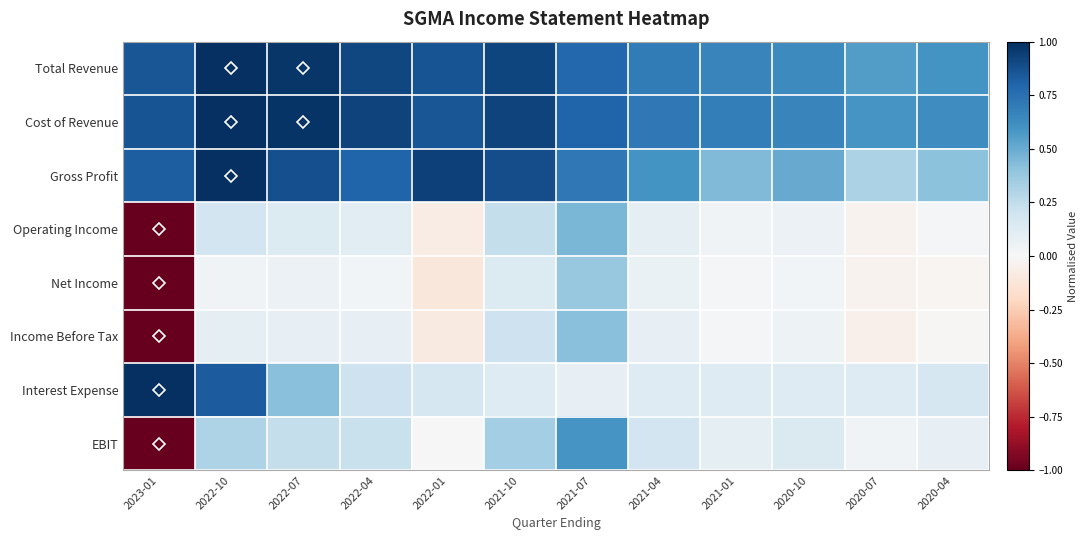

Reading right to left, extract all data points from this chart.

Total Revenue: 2020-04=0.6	2020-07=0.6	2020-10=0.6	2021-01=0.7	2021-04=0.7	2021-07=0.8	2021-10=0.9	2022-01=0.9	2022-04=0.9	2022-07=1.0	2022-10=1.0	2023-01=0.9
Cost of Revenue: 2020-04=0.6	2020-07=0.6	2020-10=0.7	2021-01=0.7	2021-04=0.7	2021-07=0.8	2021-10=0.9	2022-01=0.9	2022-04=0.9	2022-07=1.0	2022-10=1.0	2023-01=0.9
Gross Profit: 2020-04=0.4	2020-07=0.3	2020-10=0.5	2021-01=0.4	2021-04=0.6	2021-07=0.7	2021-10=0.9	2022-01=0.9	2022-04=0.8	2022-07=0.9	2022-10=1.0	2023-01=0.8
Operating Income: 2020-04=0.0	2020-07=-0.0	2020-10=0.1	2021-01=0.0	2021-04=0.1	2021-07=0.5	2021-10=0.2	2022-01=-0.1	2022-04=0.1	2022-07=0.1	2022-10=0.2	2023-01=-1.0
Net Income: 2020-04=-0.0	2020-07=-0.0	2020-10=0.0	2021-01=0.0	2021-04=0.1	2021-07=0.4	2021-10=0.1	2022-01=-0.1	2022-04=0.0	2022-07=0.1	2022-10=0.0	2023-01=-1.0
Income Before Tax: 2020-04=-0.0	2020-07=-0.0	2020-10=0.0	2021-01=0.0	2021-04=0.1	2021-07=0.4	2021-10=0.2	2022-01=-0.1	2022-04=0.1	2022-07=0.1	2022-10=0.1	2023-01=-1.0
Interest Expense: 2020-04=0.2	2020-07=0.1	2020-10=0.1	2021-01=0.1	2021-04=0.1	2021-07=0.1	2021-10=0.1	2022-01=0.2	2022-04=0.2	2022-07=0.4	2022-10=0.8	2023-01=1.0
EBIT: 2020-04=0.1	2020-07=0.0	2020-10=0.1	2021-01=0.1	2021-04=0.2	2021-07=0.6	2021-10=0.3	2022-01=0.0	2022-04=0.2	2022-07=0.2	2022-10=0.3	2023-01=-1.0